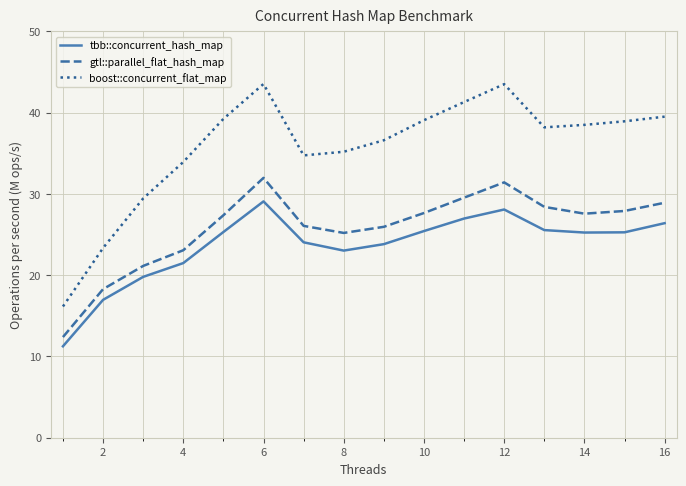

True or false: tbb::concurrent_hash_map and boost::concurrent_flat_map intersect in this chart.

False